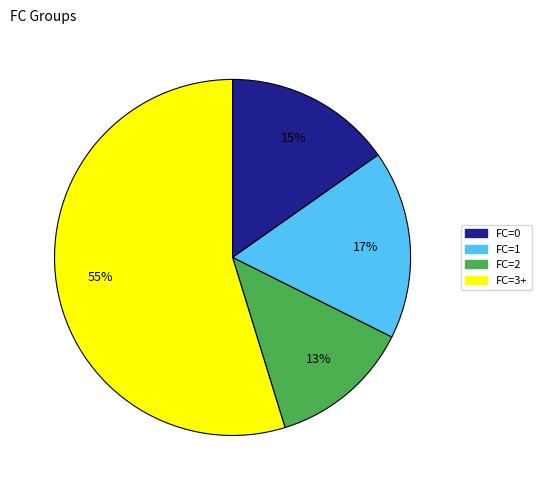

Is there a majority slice in this chart?

Yes